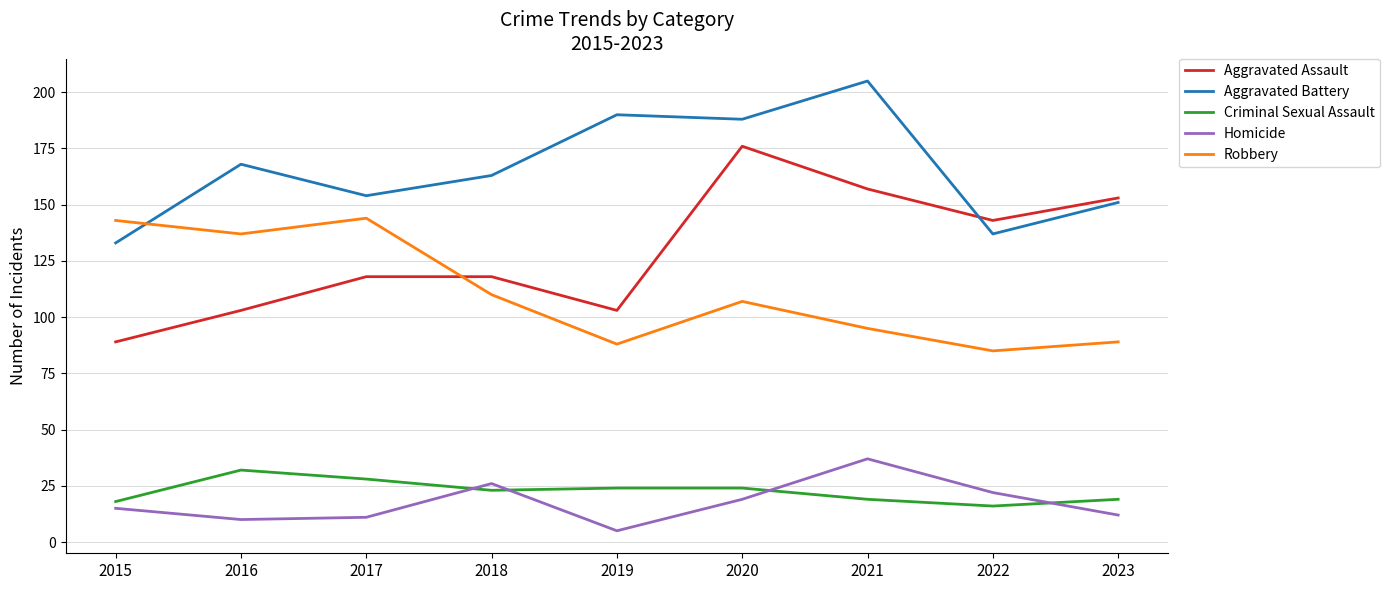

True or false: Robbery and Criminal Sexual Assault intersect in this chart.

False